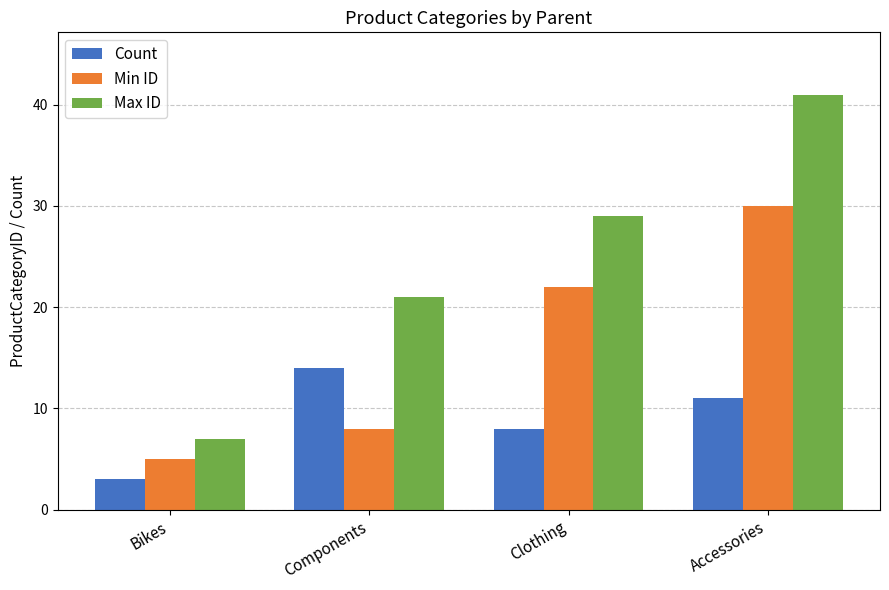

Rank the series by their maximum value, from highest to lowest.

Max ID, Min ID, Count